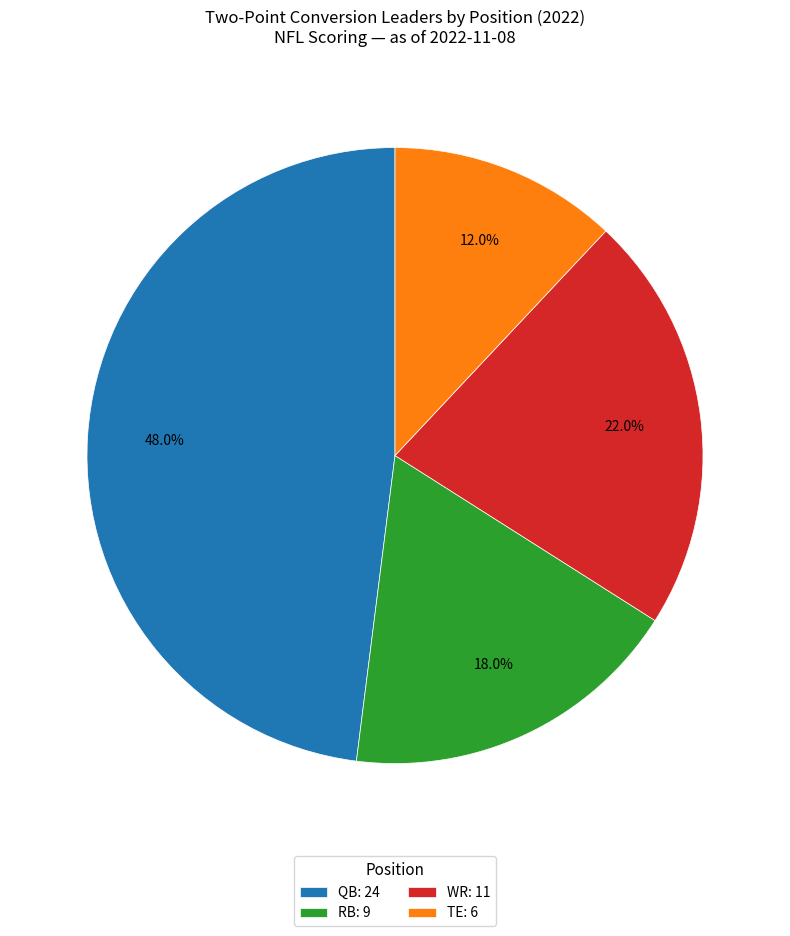

Count the number of slices in the pie.

4